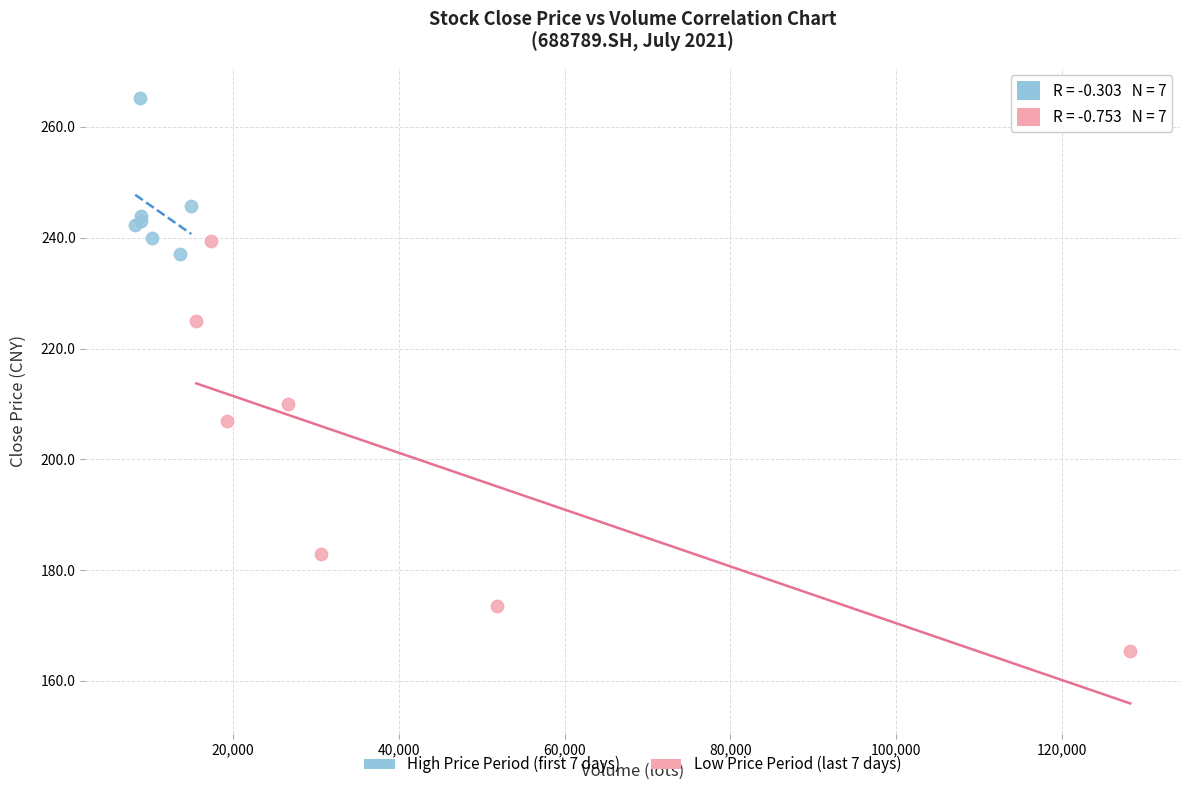

Which series has the widest spread of Y values?

Low Price Period (last 7 days)